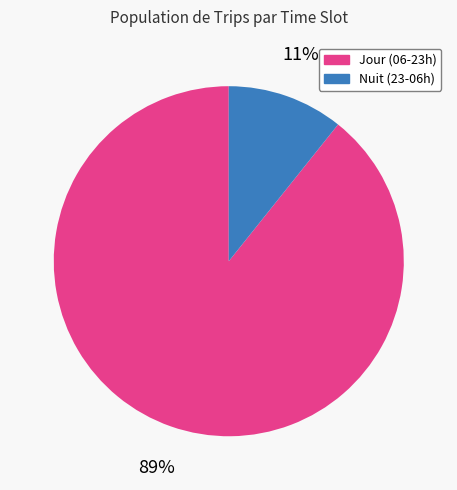

True or false: Jour (06-23h) accounts for 89% of the total.

True